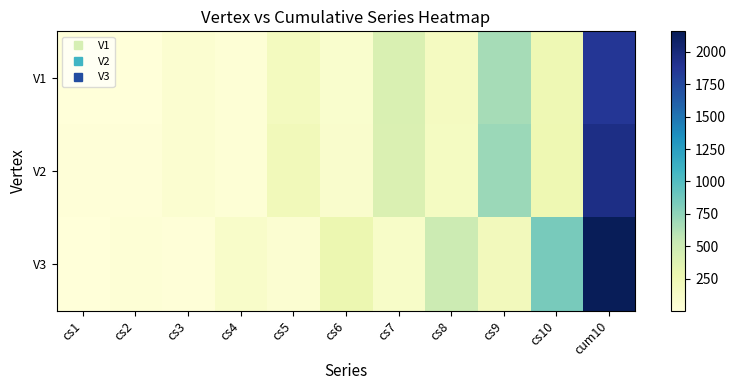

What is the difference between the highest and lowest values at cs6?

196